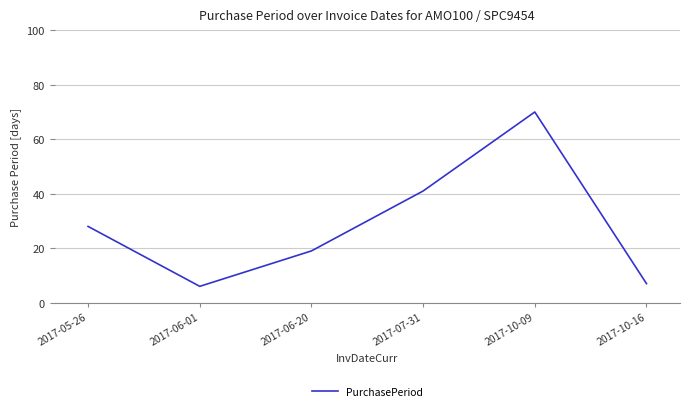

List the labels in order of value, largest first.

2017-10-09, 2017-07-31, 2017-05-26, 2017-06-20, 2017-10-16, 2017-06-01